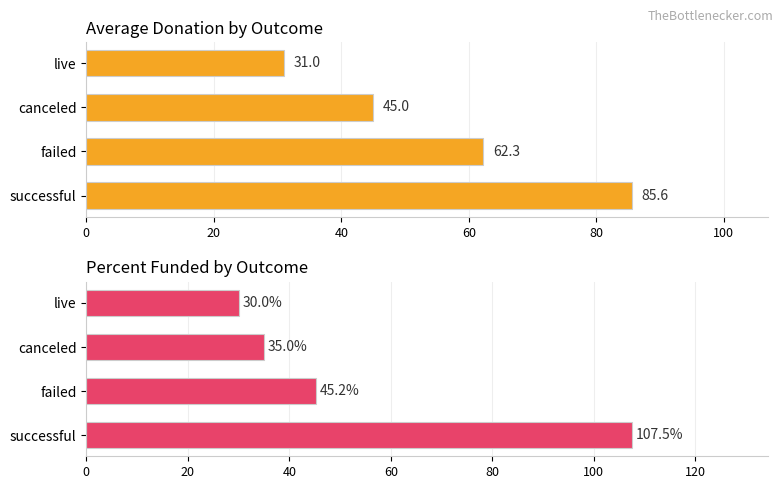

At how many categories does at least one series exceed 73?

1